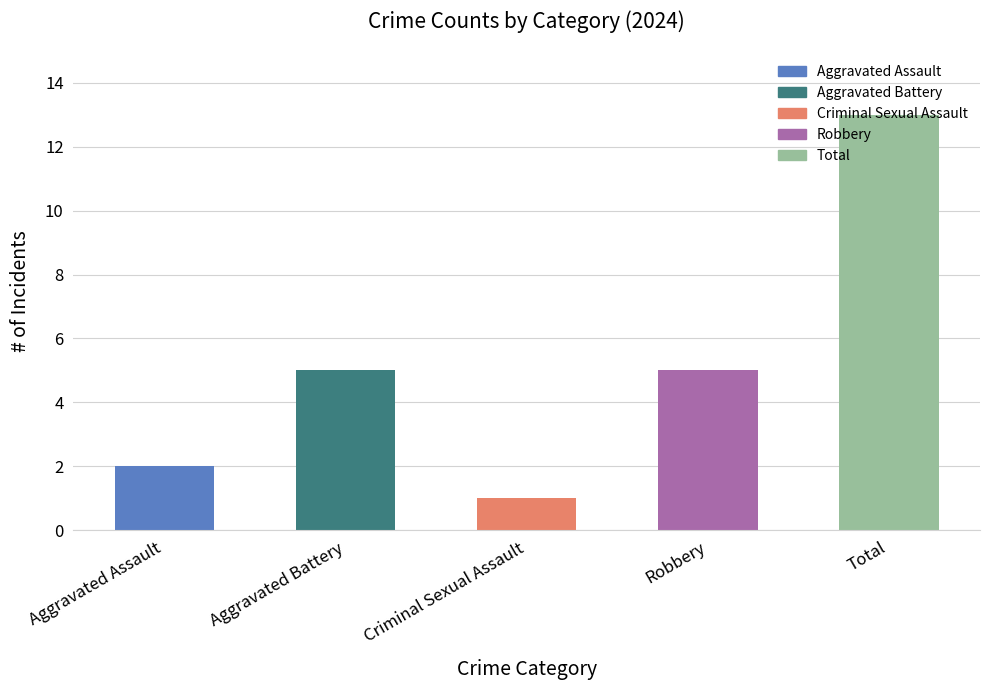

What is the difference between the second highest and second lowest values?

3